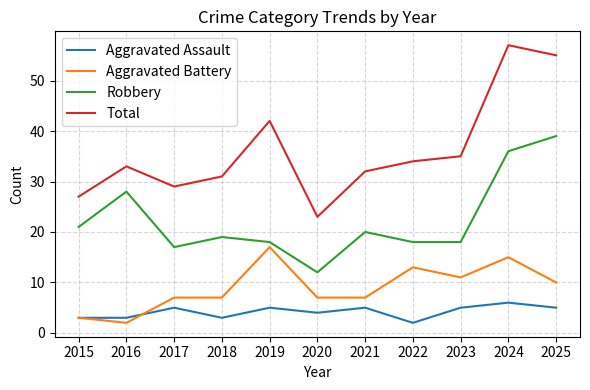

Is the value of Aggravated Battery at 2021 greater than the value of Aggravated Assault at 2015?

Yes